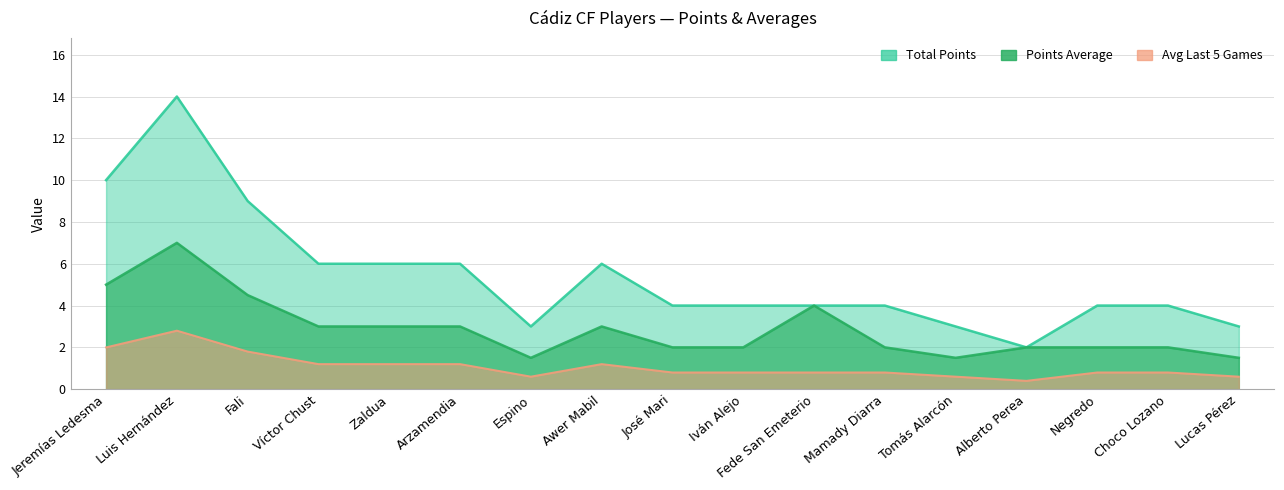

True or false: Points_Average and Avg_last_5_games cross at least once.

False